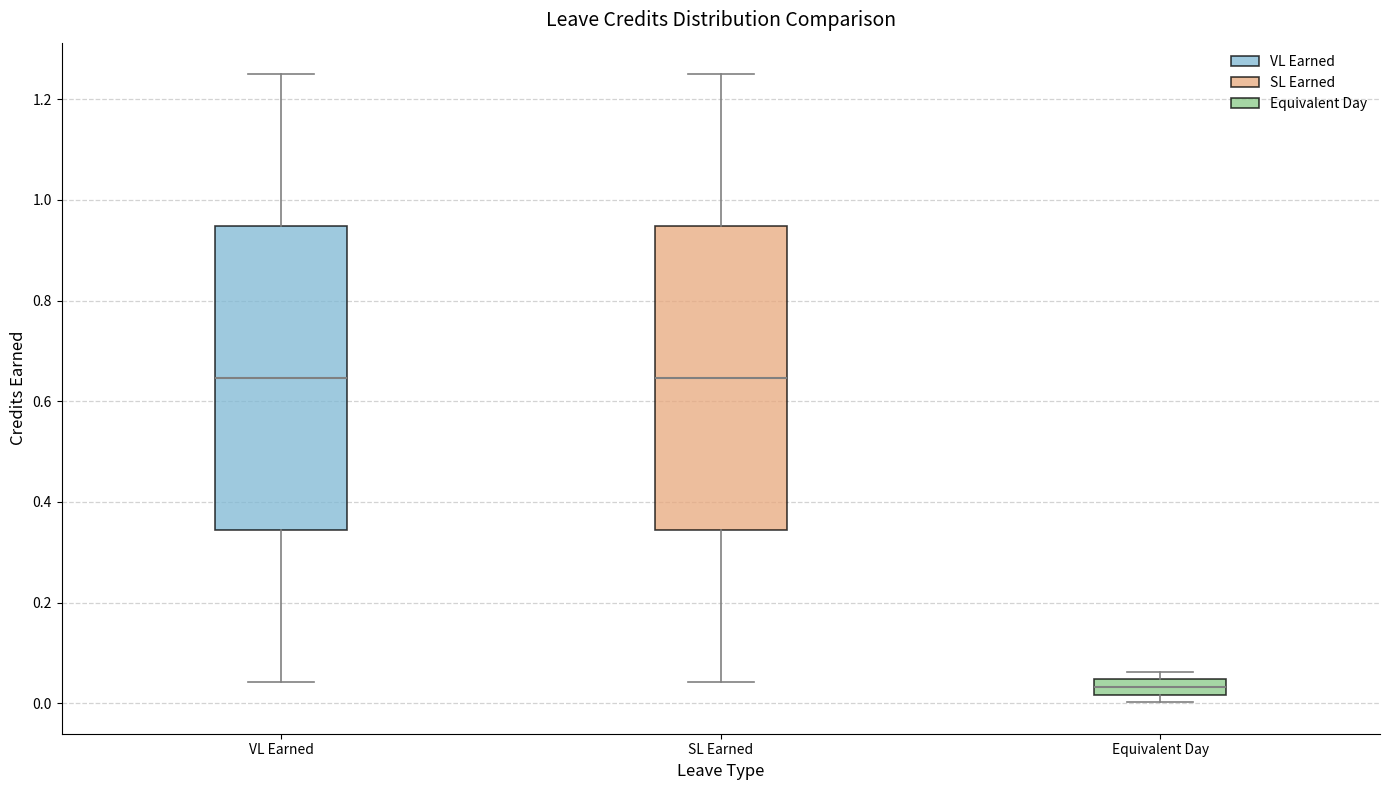

Where does the upper whisker of the box for VL Earned end on the y-axis? The values are not printed on the chart, so give them approximately, as read against the axis.

1.26